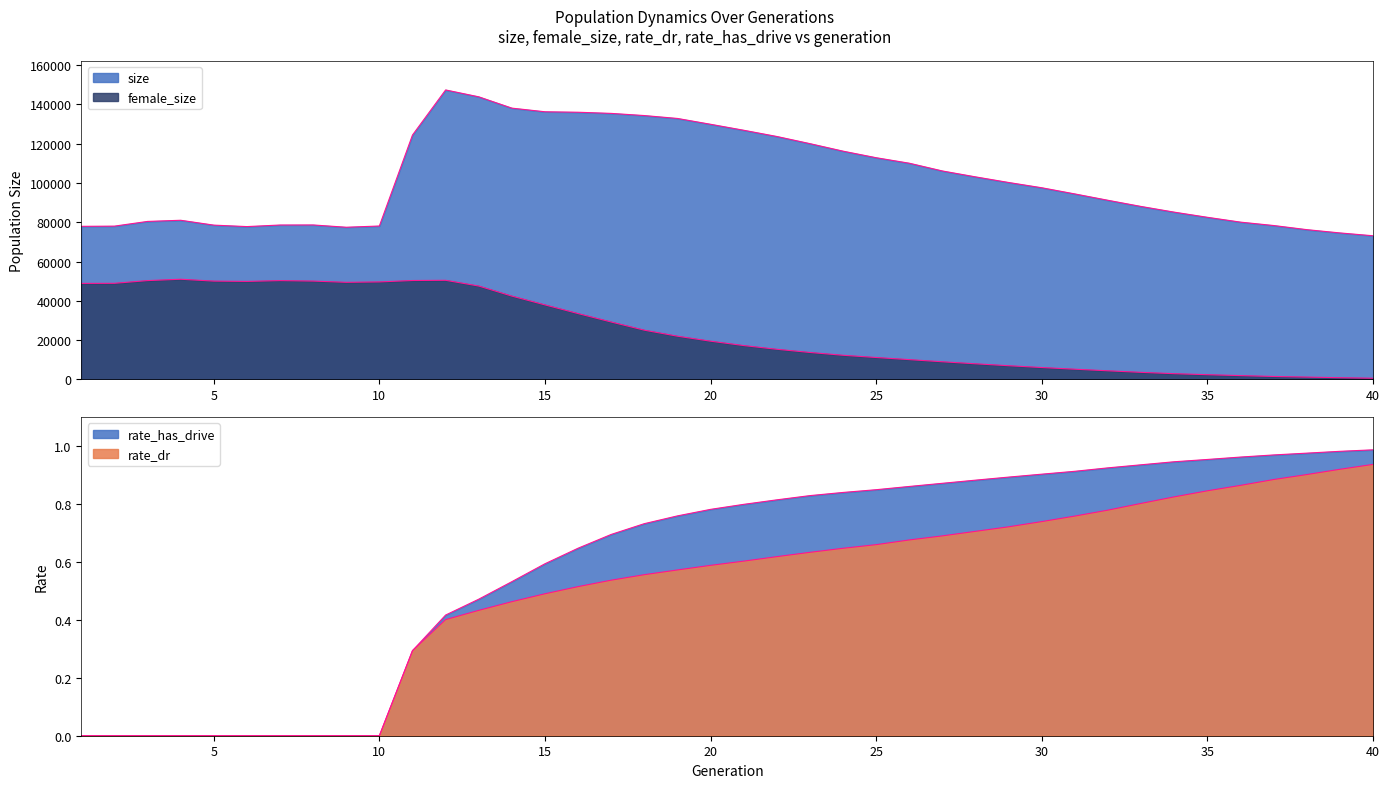

What is the difference between the maximum and minimum values in the rate_has_drive series?

1.0